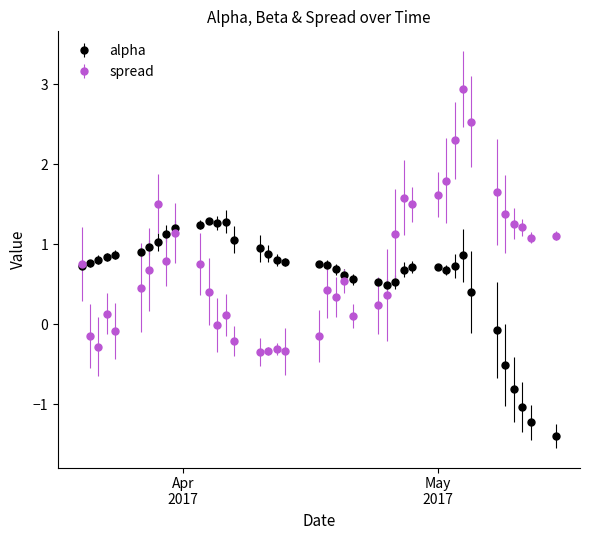

What is the greatest value displayed?

2.9